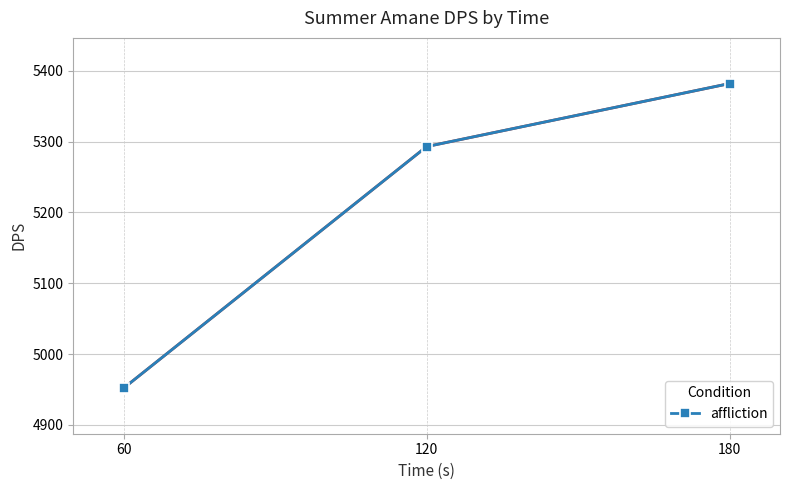

What is the change in value from 120 to 180?

+89